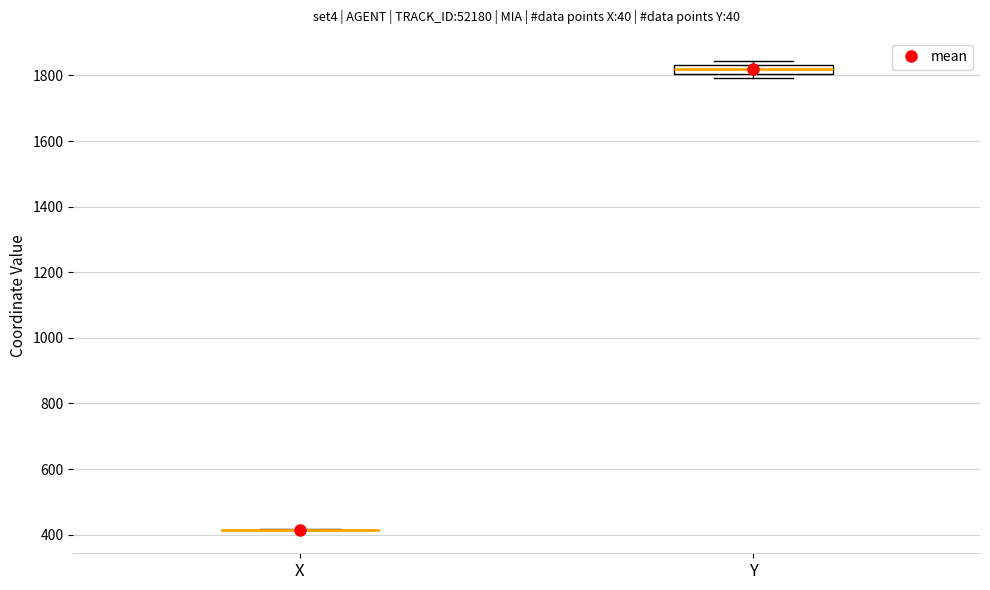

Where is the upper edge of the box for Y on the y-axis? The values are not printed on the chart, so give them approximately, as read against the axis.

1840